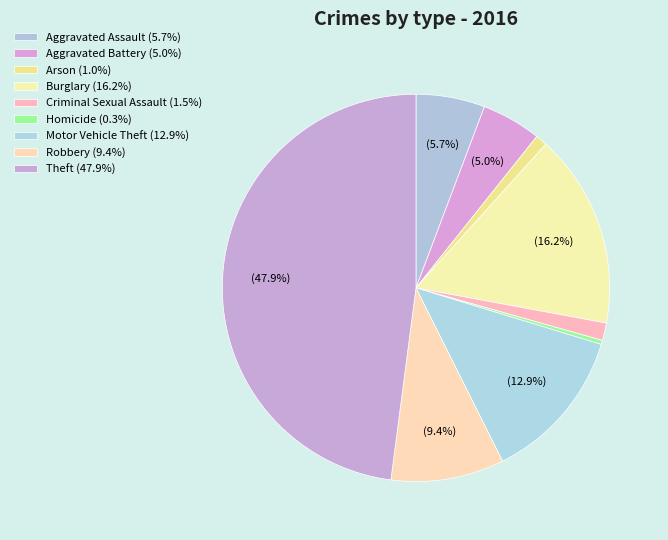

How many segments does this pie chart have?

9